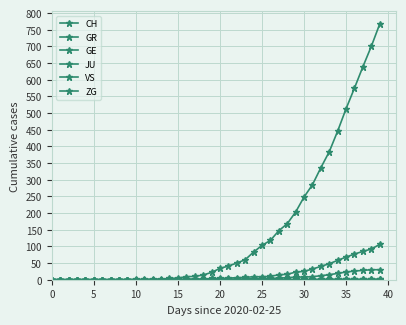

What is the label of the 12th point from the right?

28